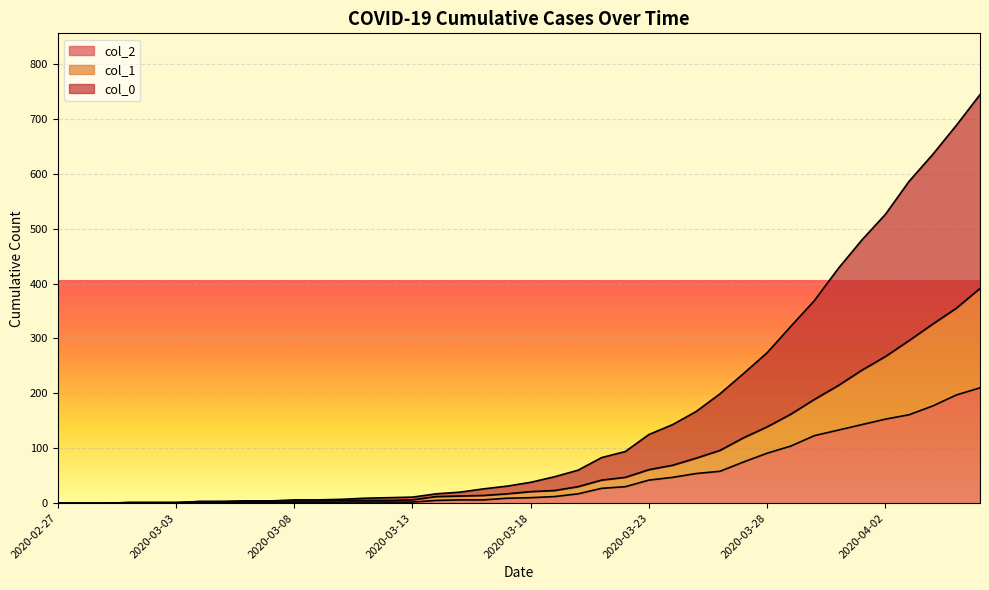

What is the sum of all col_2 values?

1908